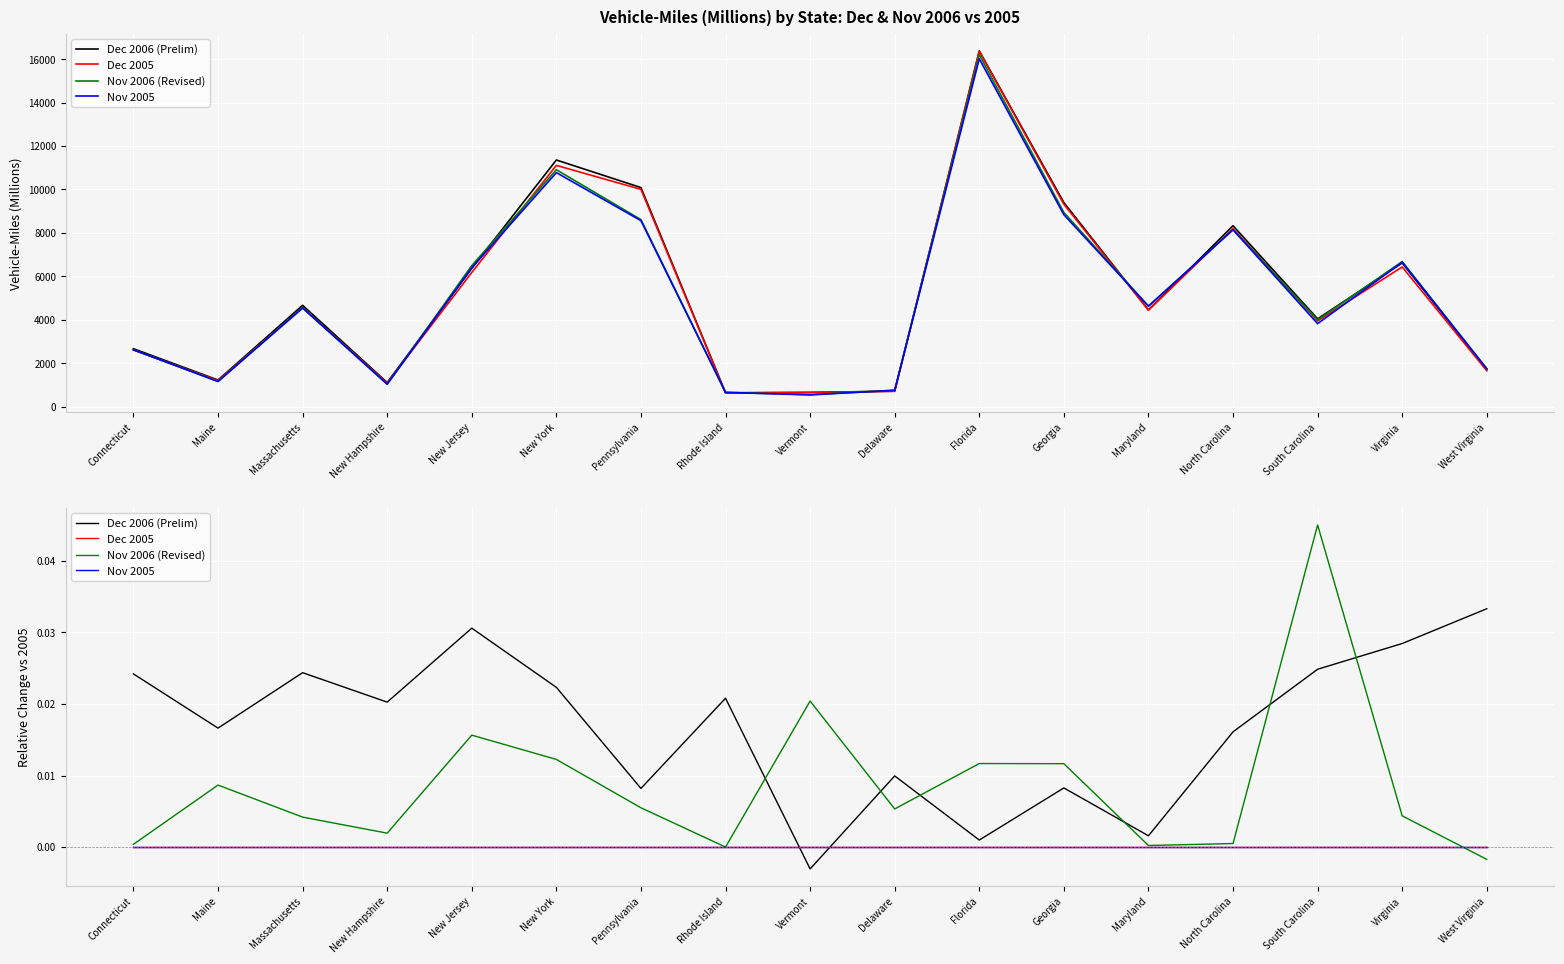

The Nov 2005 series shows 0.0 at Pennsylvania. True or false?

True